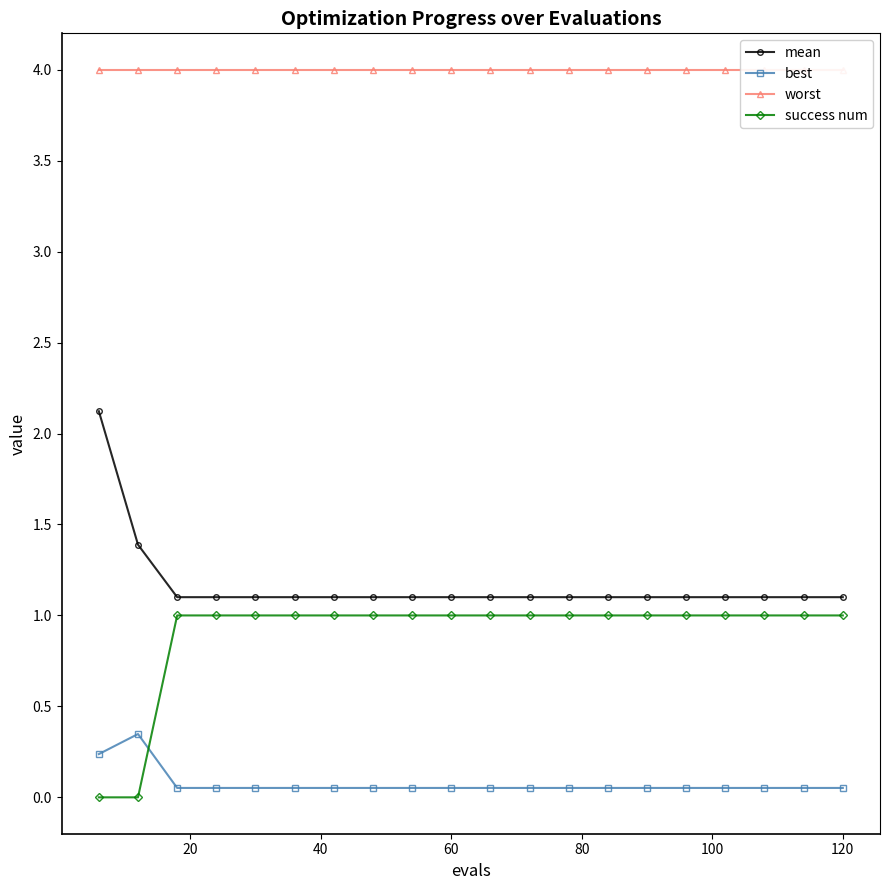

True or false: mean and success num cross at least once.

False